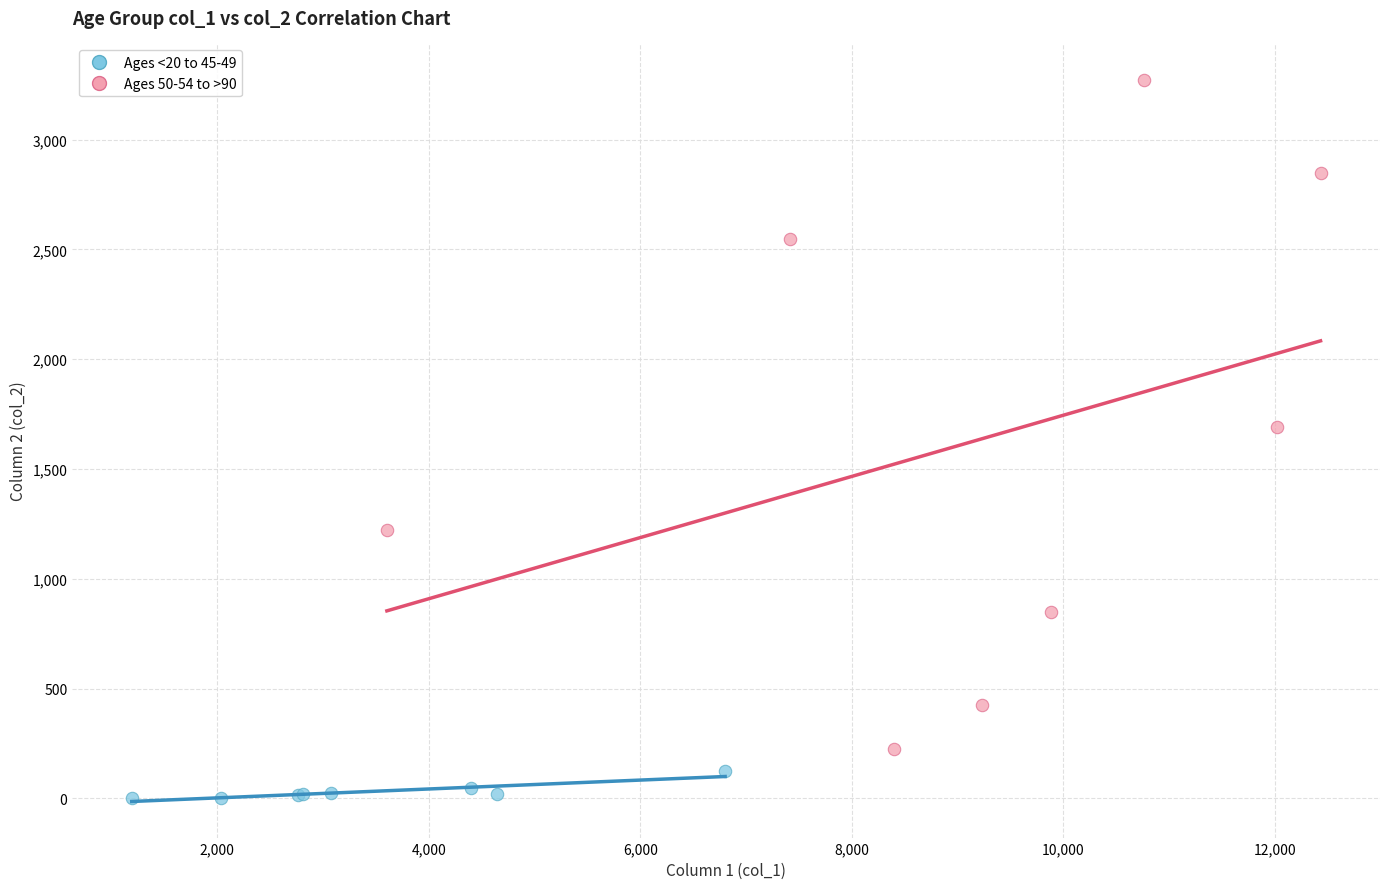

Which series contains the highest Y value?

Ages 50-54 to >90